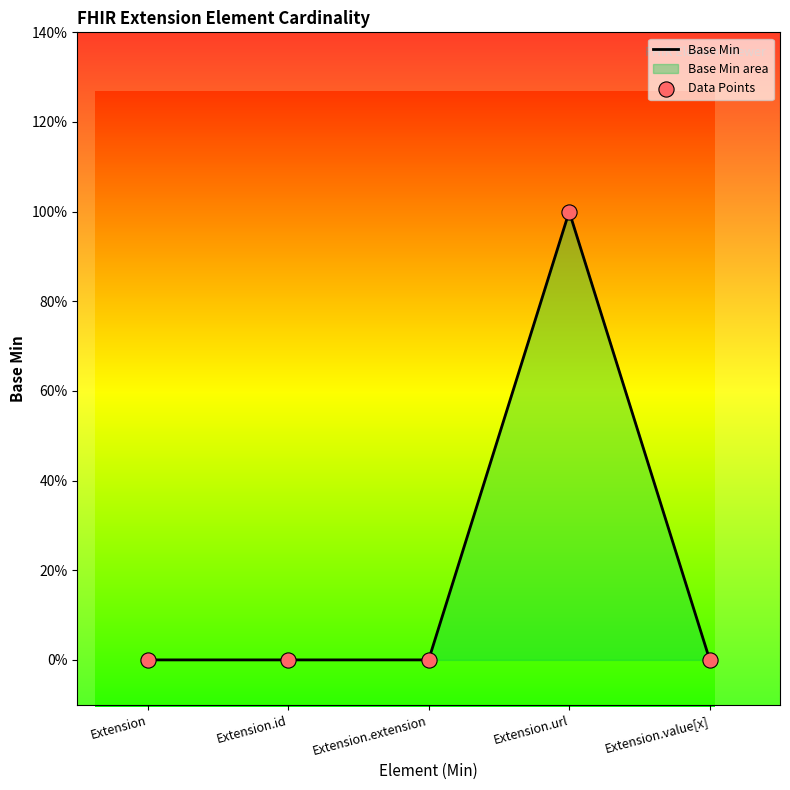

What is the change in value from Extension to Extension.url?

+1